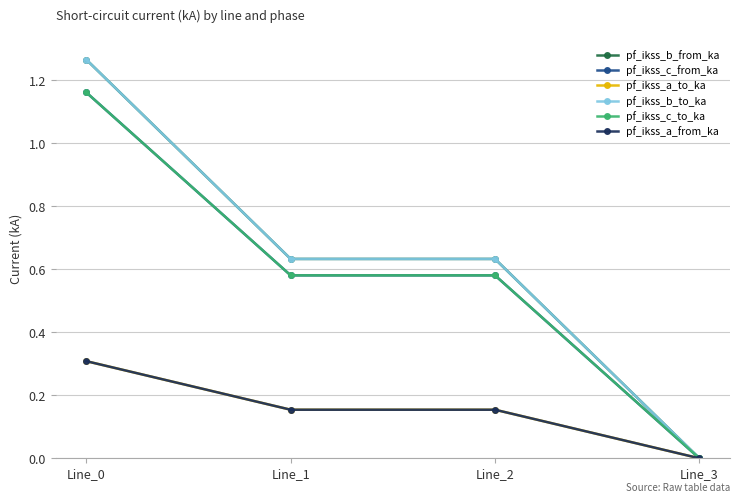

What is the value of the pf_ikss_b_to_ka point at the 2nd from the left?

0.6